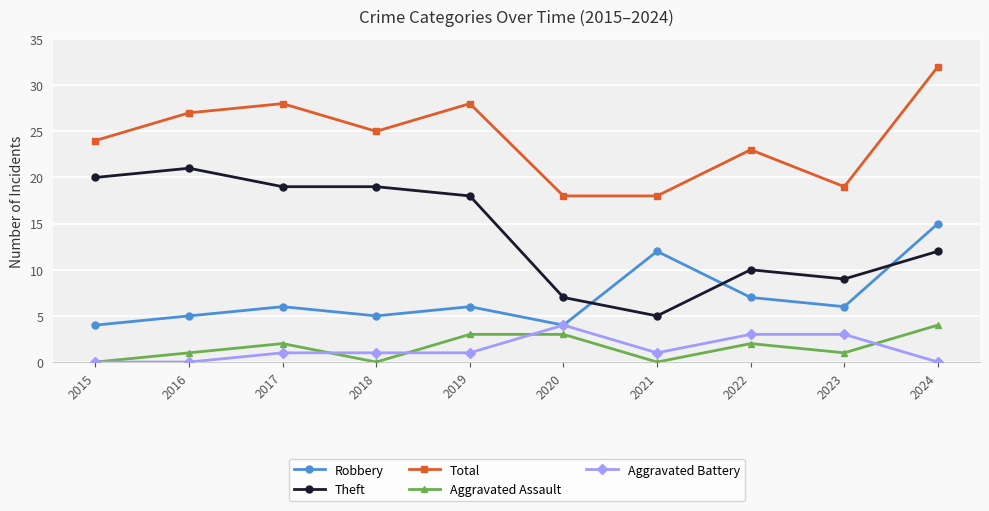

Is it true that Theft equals 9 at 2023?

True